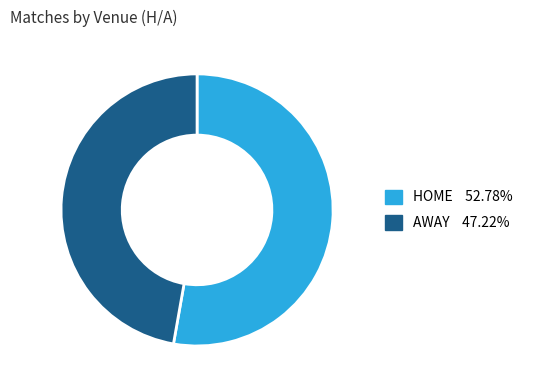

Which slice is the smallest?

AWAY